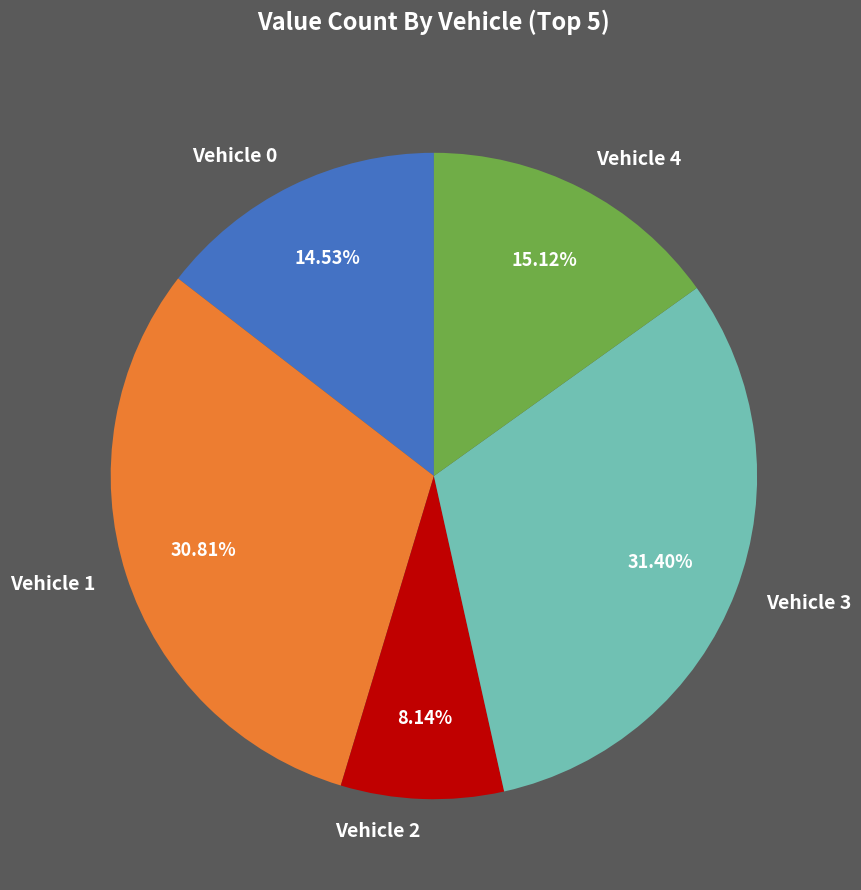

Count the number of slices in the pie.

5